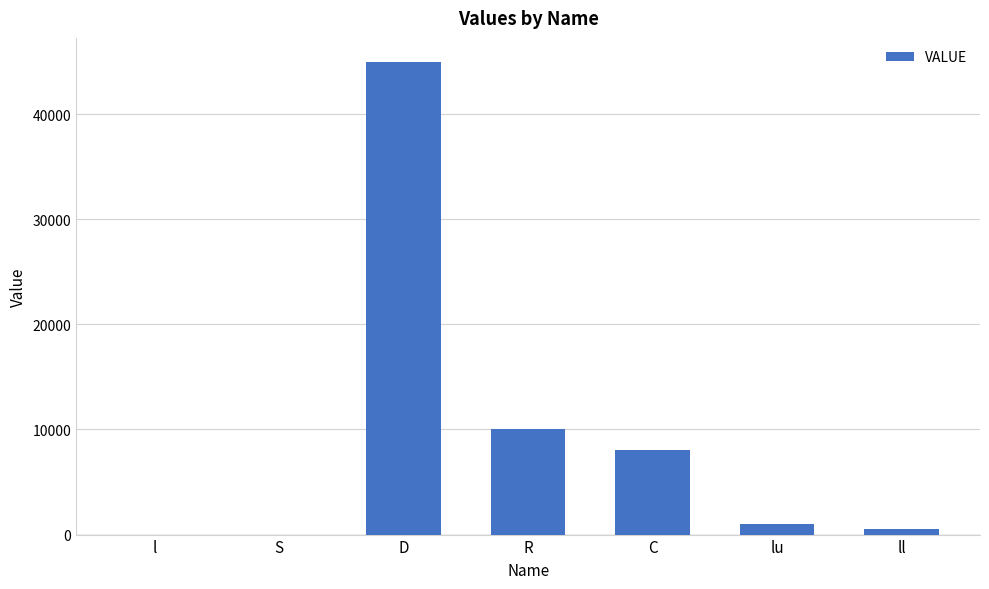

What is the change in value from D to R?

-35000.0